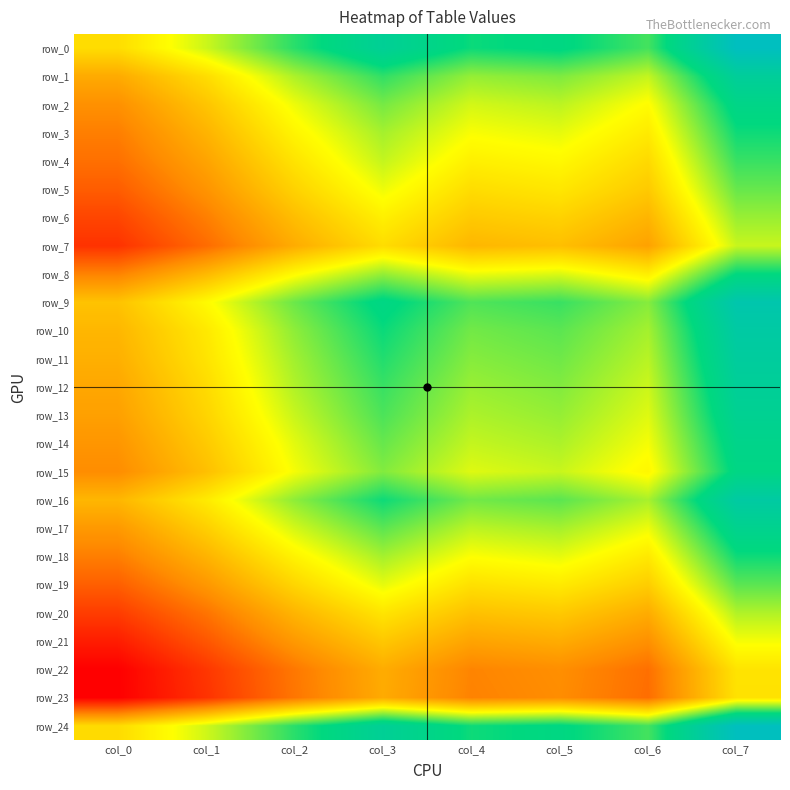

How many data points in row_3 are above 194?

4